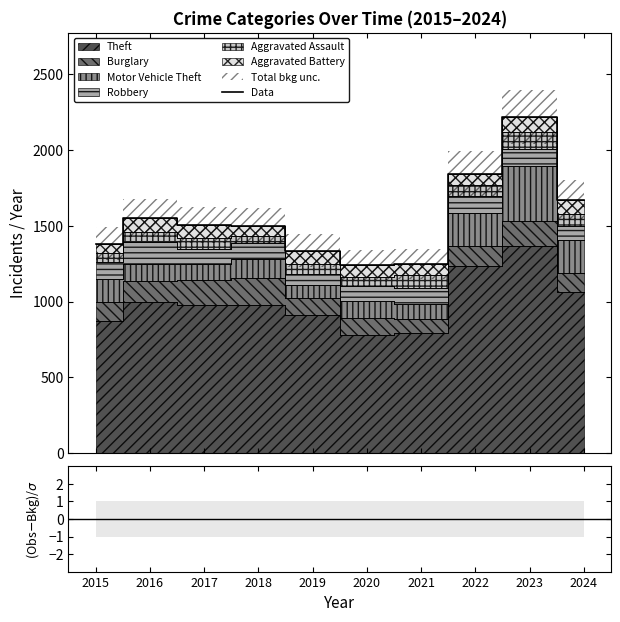

What is the smallest value displayed?

1241